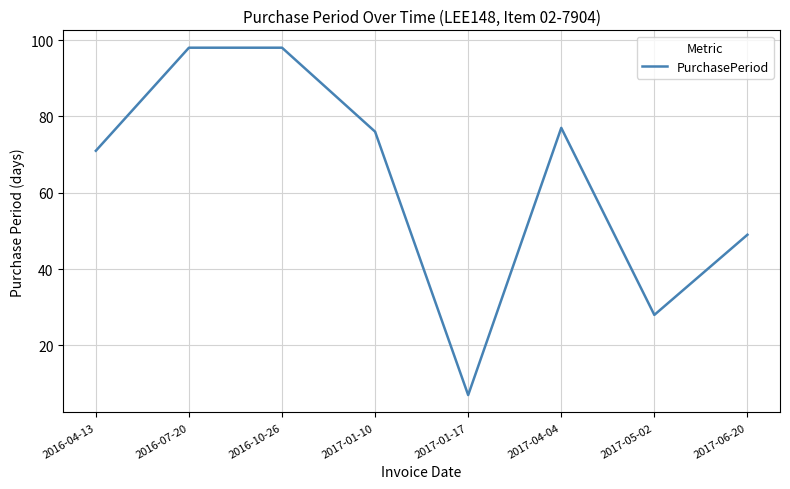

True or false: there are more than 2 points higher than both neighbors.

False